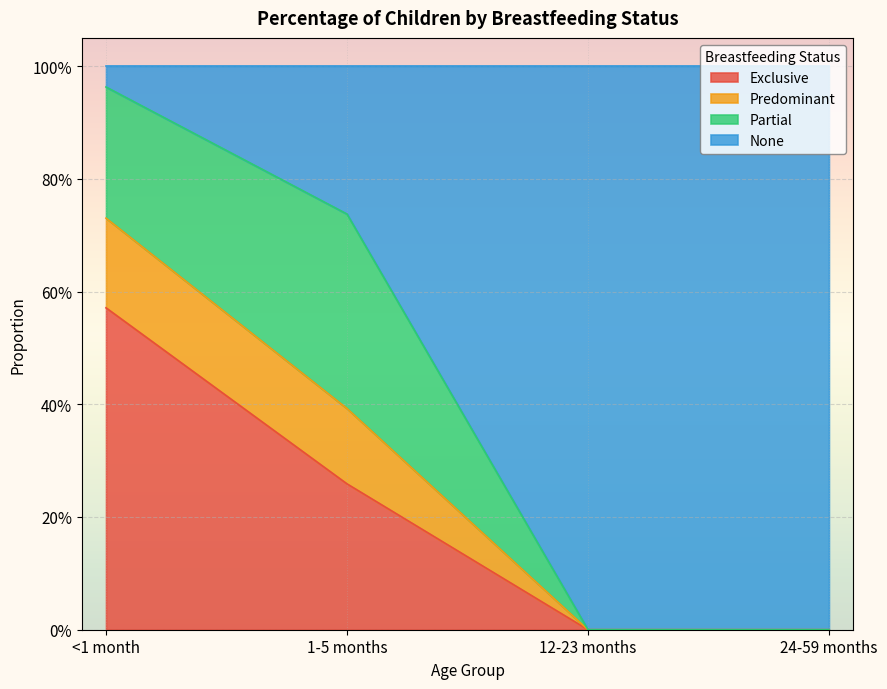

At which label does Exclusive reach its minimum?

12-23 months